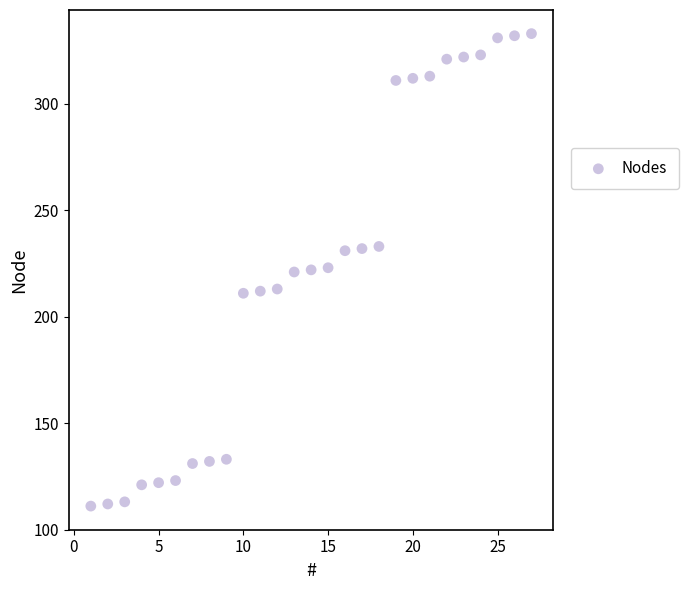

What is the range of X values (max minus min)?

26